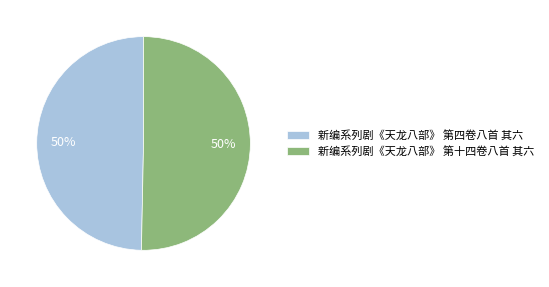

To the nearest percent, what is the combined percentage of 新编系列剧《天龙八部》 第四卷八首 其六 and 新编系列剧《天龙八部》 第十四卷八首 其六?

100%